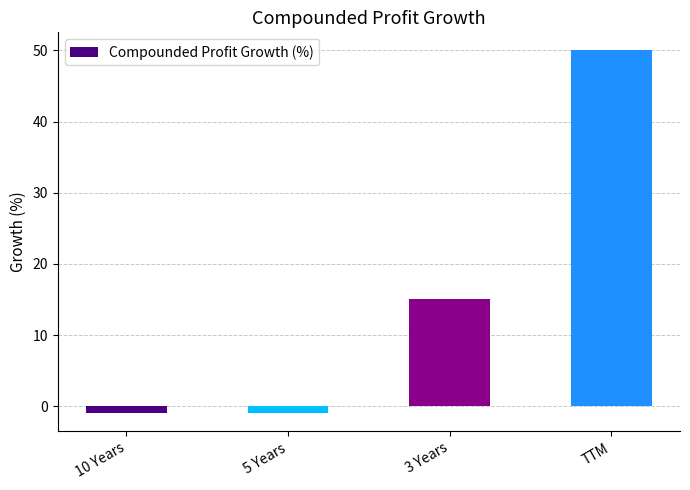

At which label is the value closest to 24?

3 Years